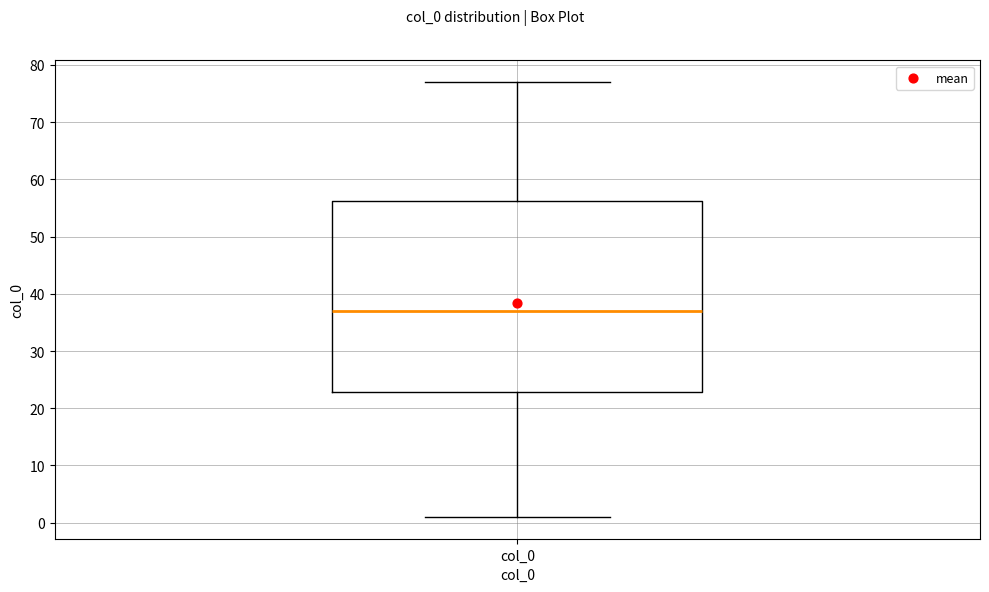

Transcribe this box plot: give where the median line is, the range the box spans, and where the two whiskers end, as read against the y-axis. The values are not printed on the chart, so give them approximately, as read against the axis.

median 37, box 23 to 56, whiskers 1 to 77